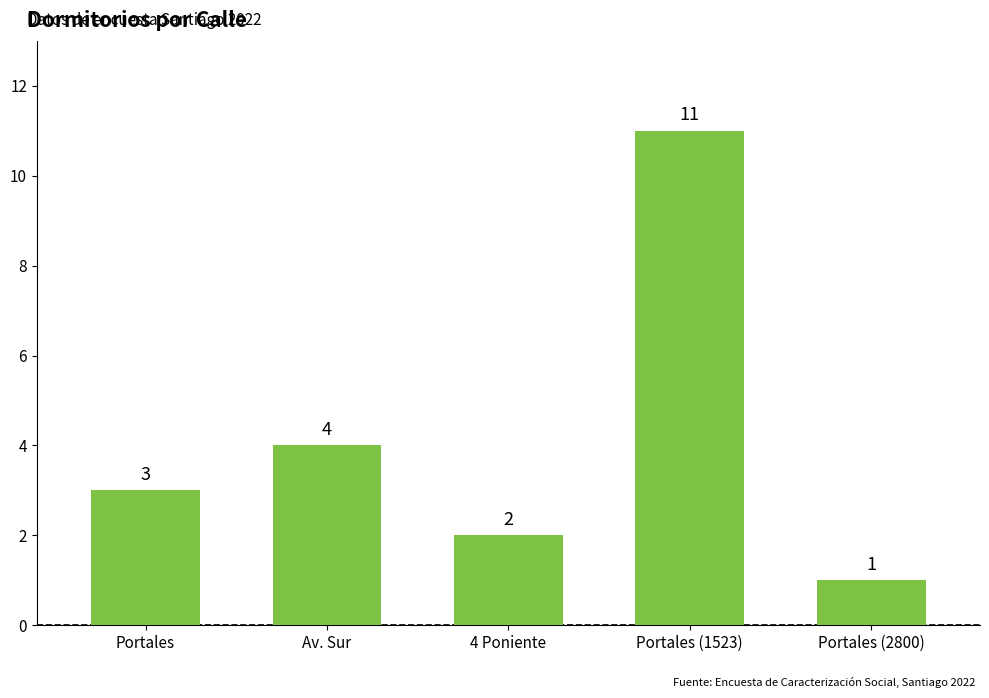

List the labels in order of value, largest first.

Portales (1523), Av. Sur, Portales, 4 Poniente, Portales (2800)